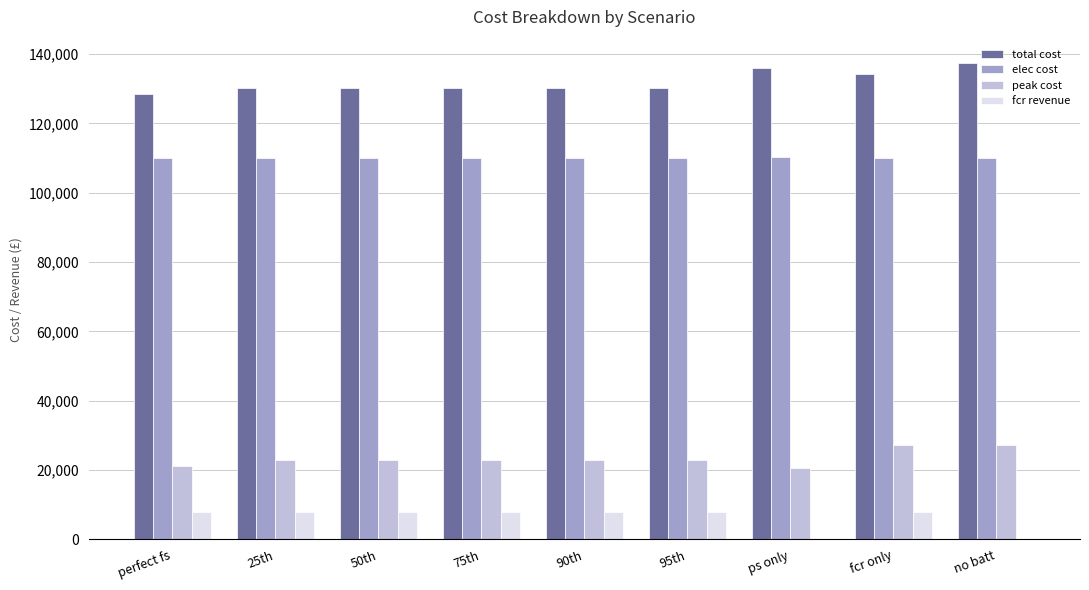

What are all the series names shown in the legend?

total cost, elec cost, peak cost, fcr revenue